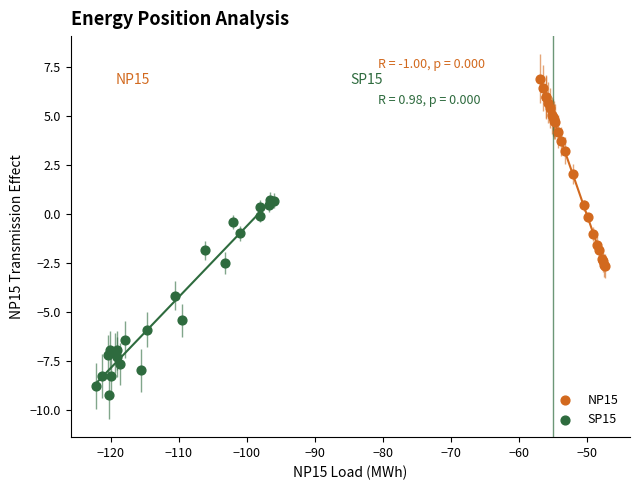

Which series contains the highest Y value?

NP15